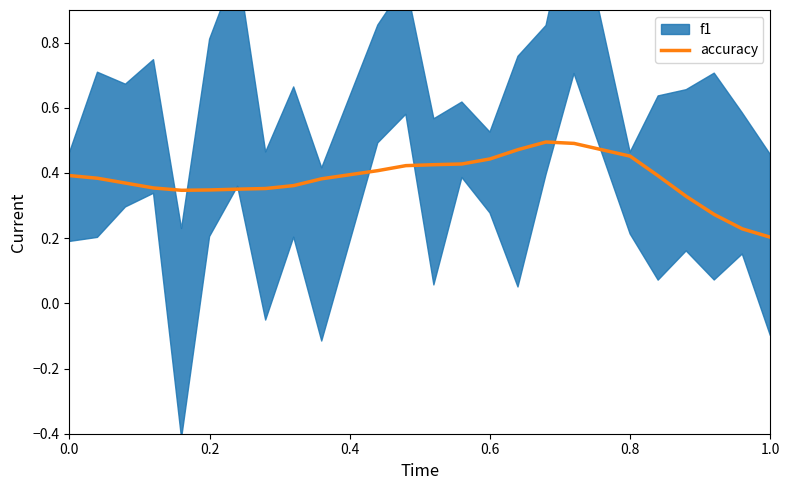

What is the difference between the values at 14 and 0.2?

0.1